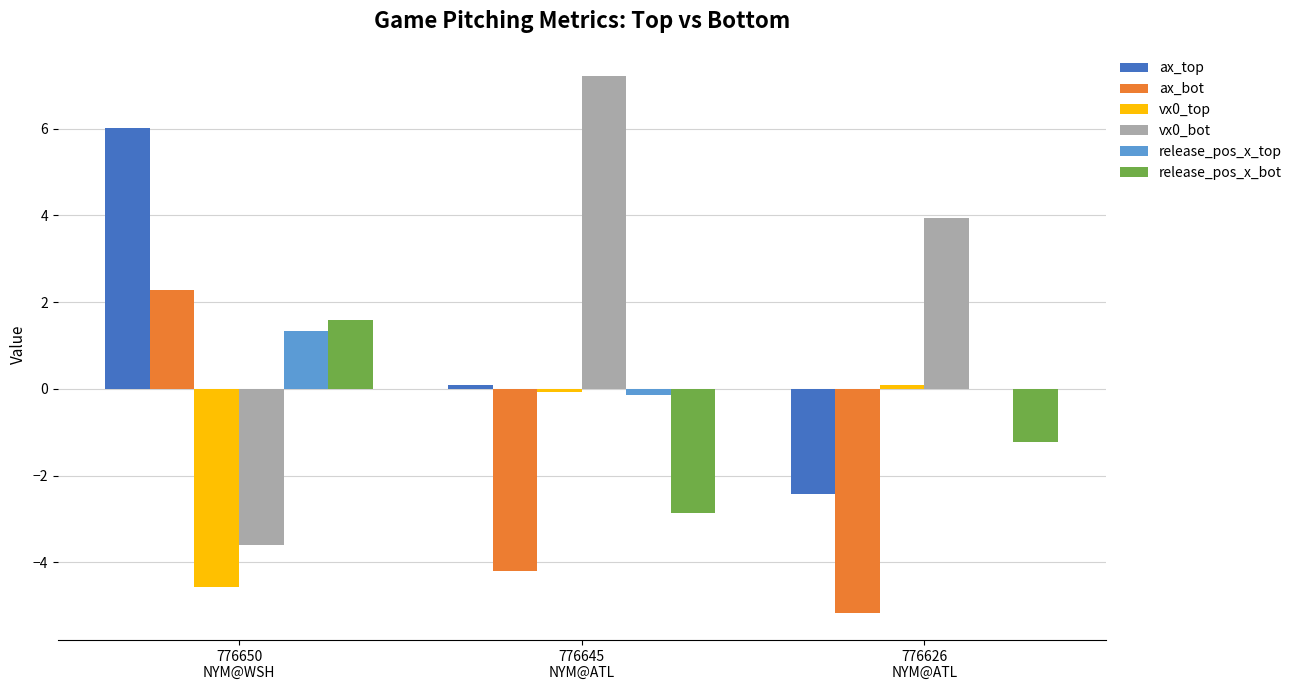

Between 776650
NYM@WSH and 776626
NYM@ATL, which series saw the biggest shift?

ax_top